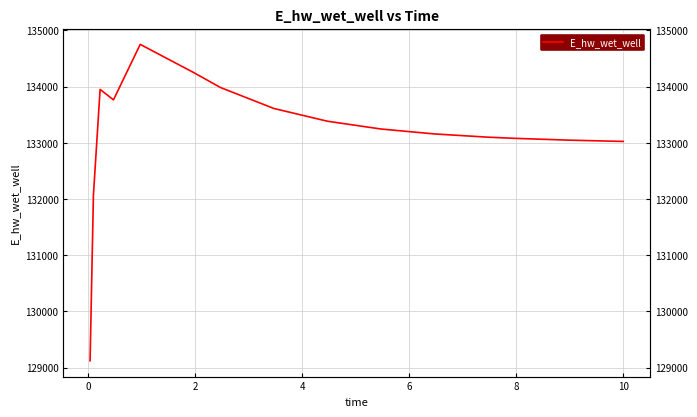

What is the difference between the maximum and second lowest values?

2685.5